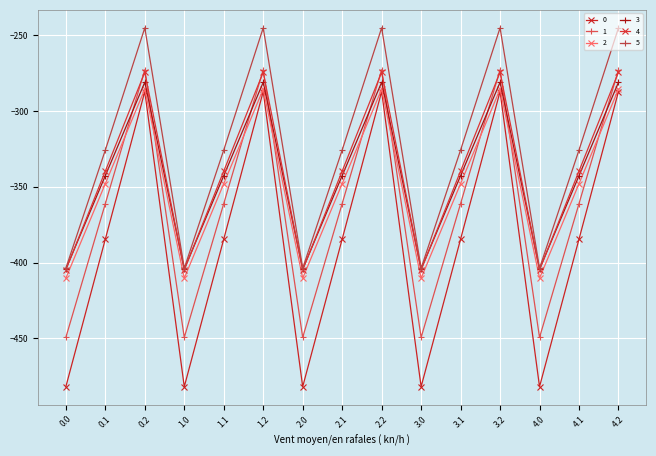

What is the sum of the 1 values at 3.1 and 1.1?

-722.2